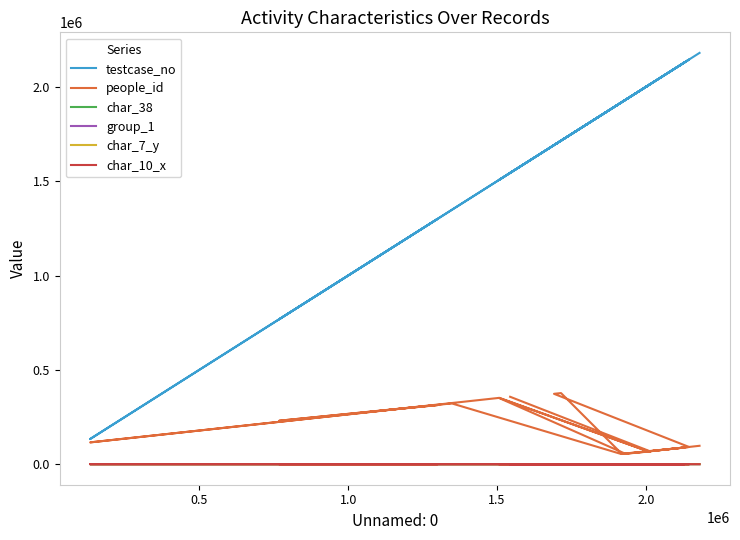

True or false: testcase_no and group_1 intersect in this chart.

False